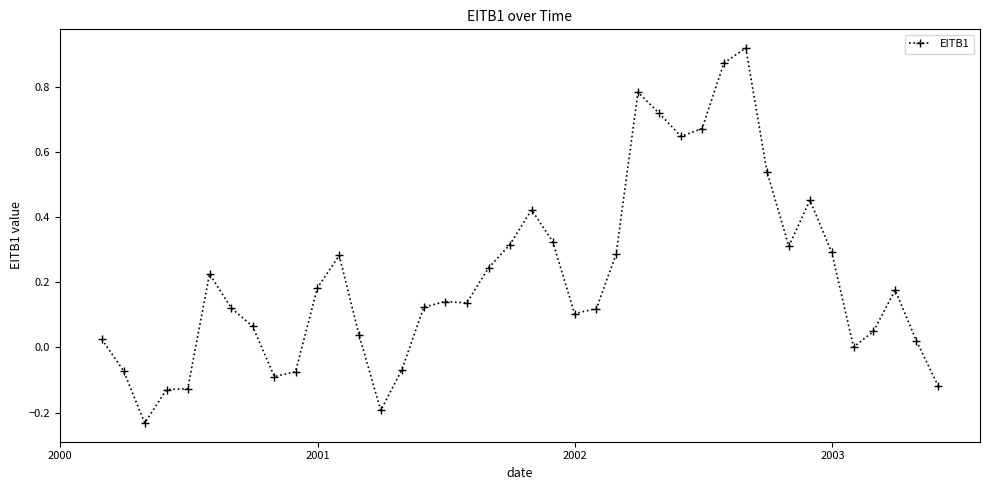

Reading left to right, extract all data points from this chart.

0.0	-0.1	-0.2	-0.1	-0.1	0.2	0.1	0.1	-0.1	-0.1	0.2	0.3	0.0	-0.2	-0.1	0.1	0.1	0.1	0.2	0.3	0.4	0.3	0.1	0.1	0.3	0.8	0.7	0.6	0.7	0.9	0.9	0.5	0.3	0.5	0.3	0.0	0.0	0.2	0.0	-0.1